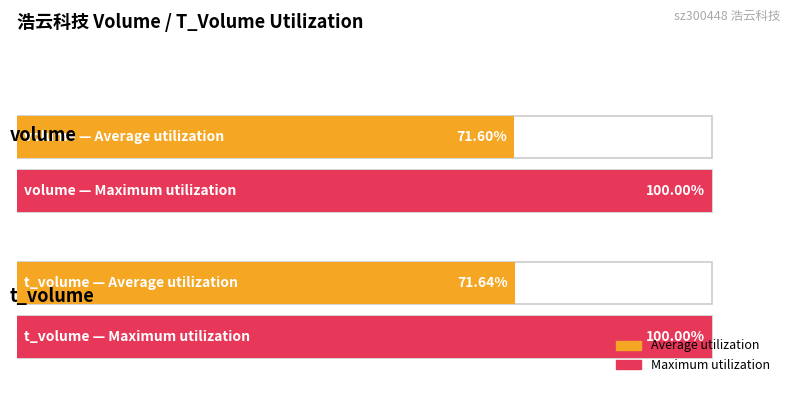

Is the value of volume at 2022-11-10 greater than the value of t_volume at 2022-10-27?

Yes